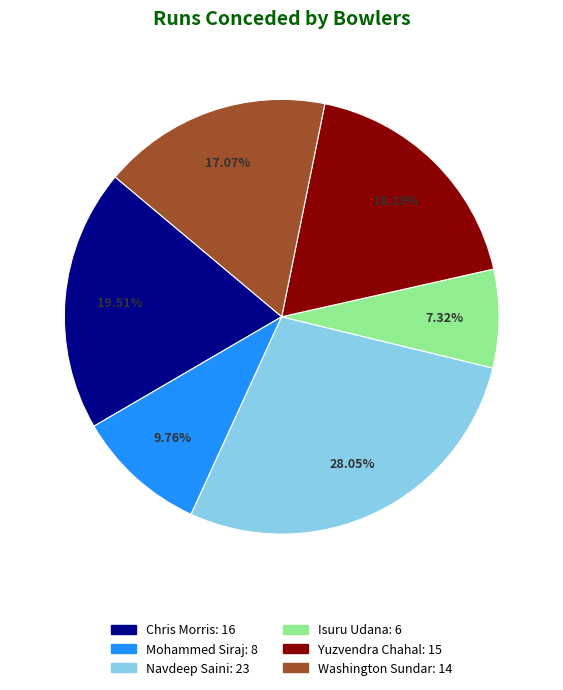

The Navdeep Saini slice represents 28% of the pie. True or false?

True